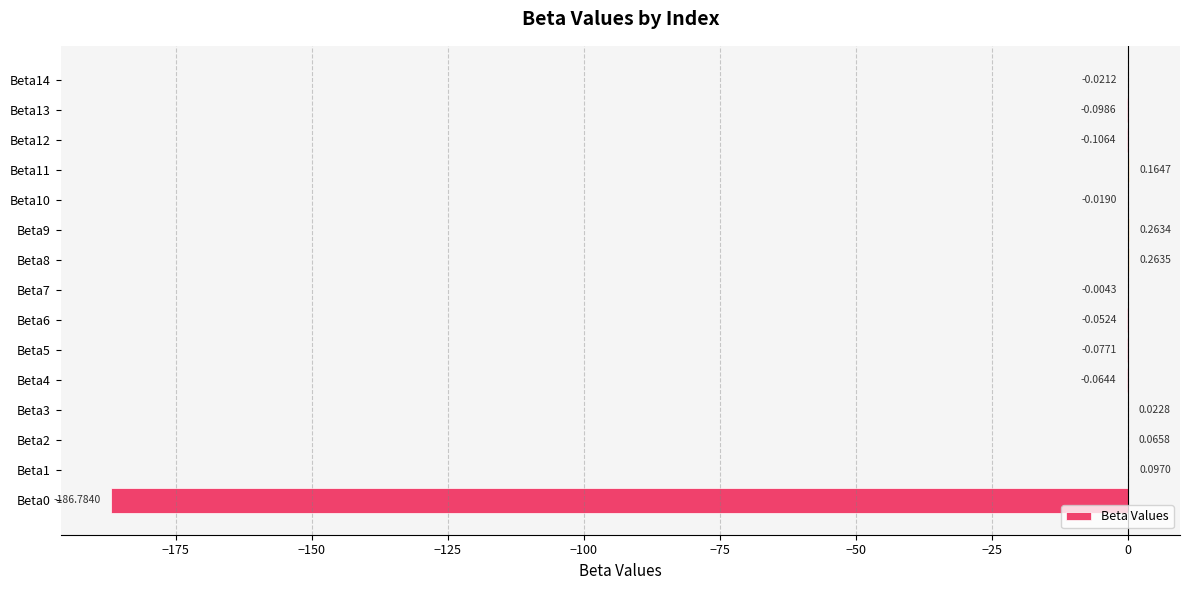

Which has a higher value, Beta12 or Beta11?

Beta11